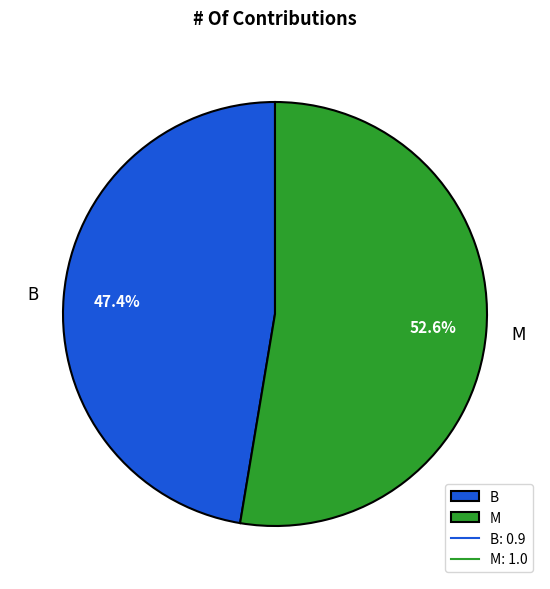

To the nearest percent, what percentage of the pie is M?

53%